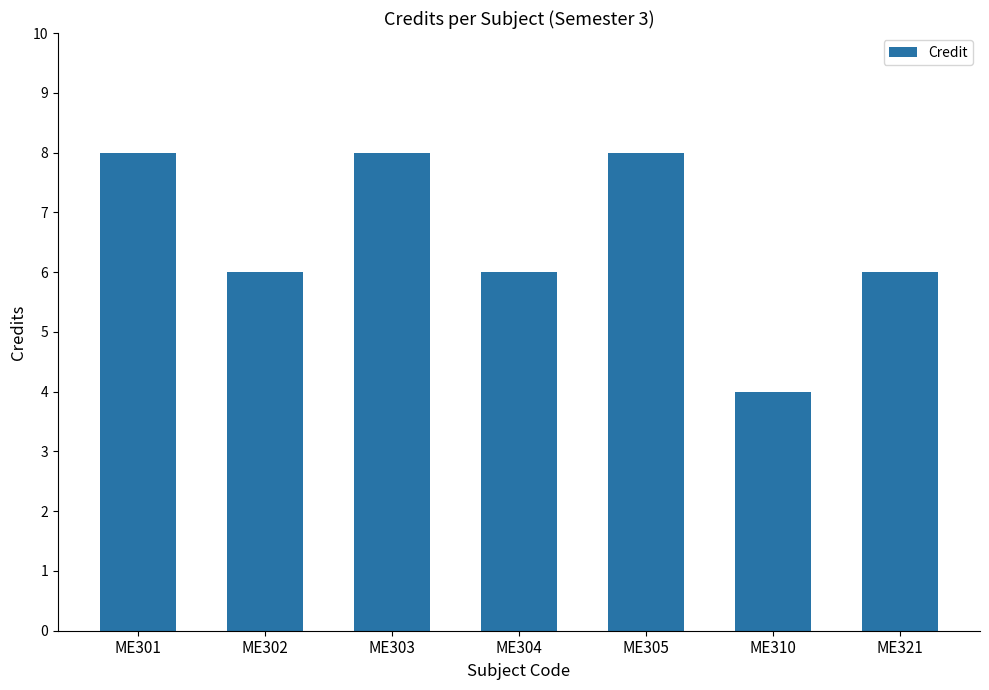

True or false: the data shows 8 at ME301.

True